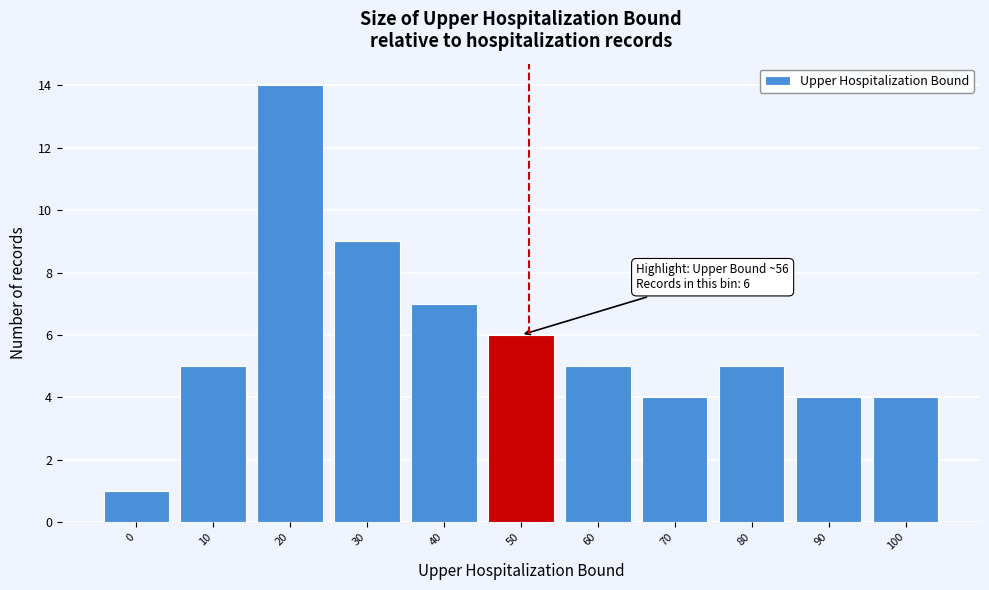

Reading left to right, transcribe all the data shown in this chart.

0=1	10=5	20=14	30=9	40=7	50=6	60=5	70=4	80=5	90=4	100=4